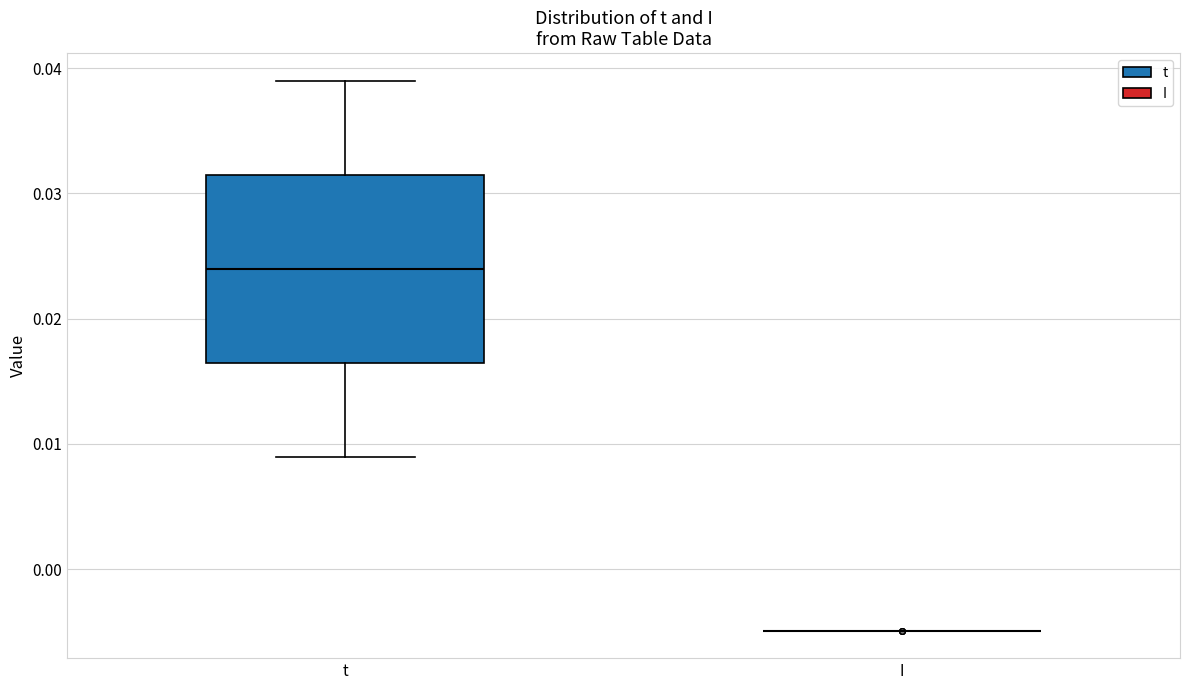

Comparing the boxes themselves (not the whiskers), which one is the tallest?

t